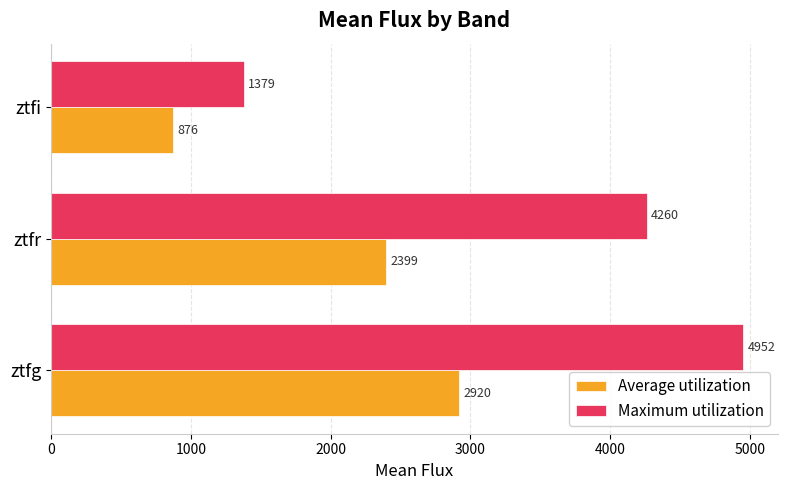

Which series changed the most between ztfg and ztfi?

Maximum utilization